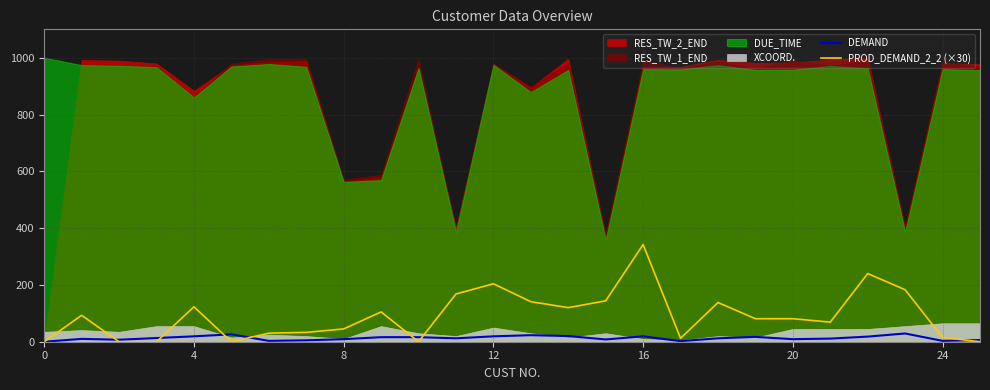

Which has a higher value, 15 or 23?

23